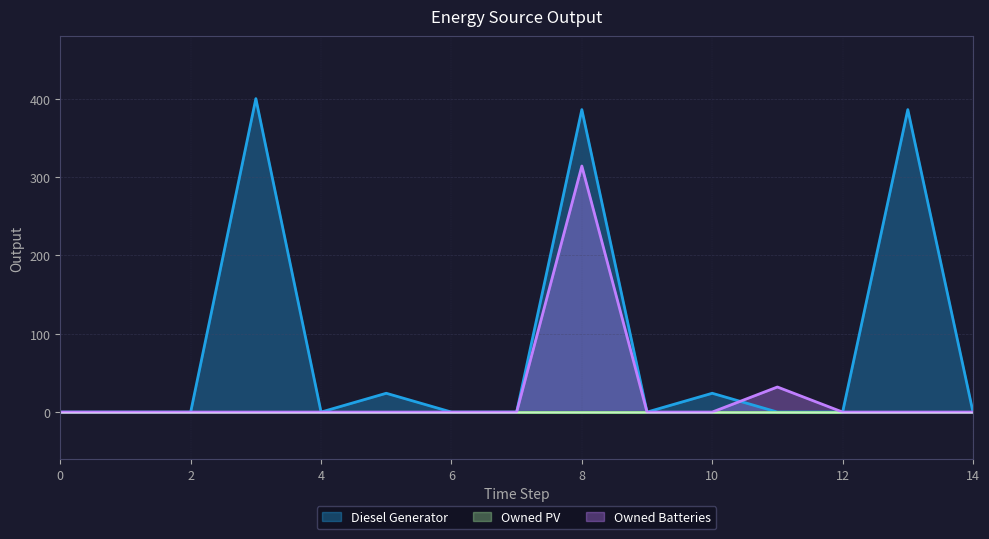

How many lines are shown in the chart?

3